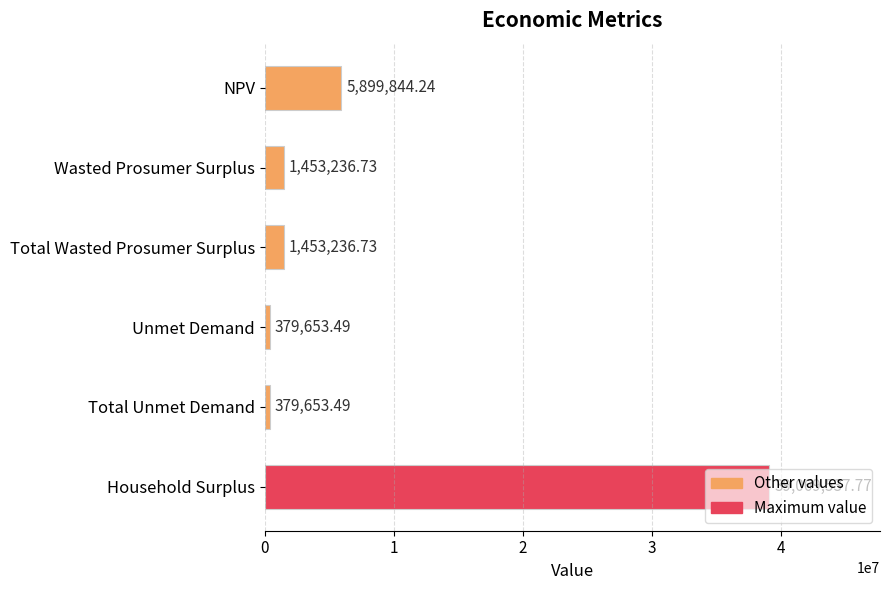

What is the change in value from Wasted Prosumer Surplus to Household Surplus?

+37616301.0